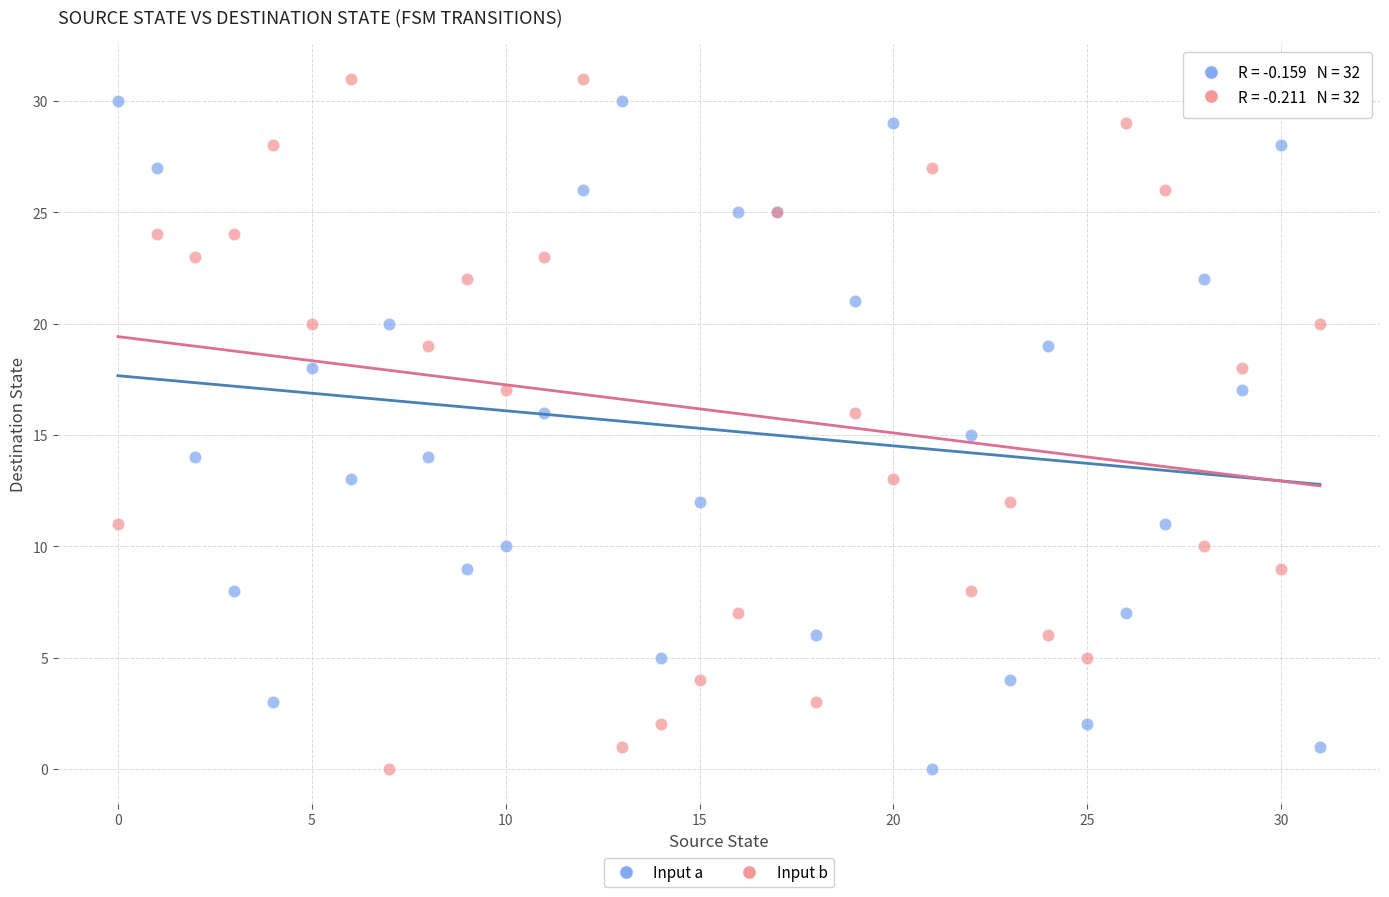

Which series reaches the maximum Y coordinate?

Input b